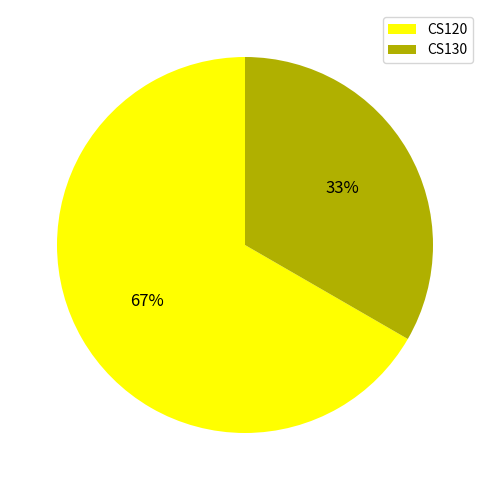

Approximately how many times larger is the value at CS120 compared to CS130?

2.0